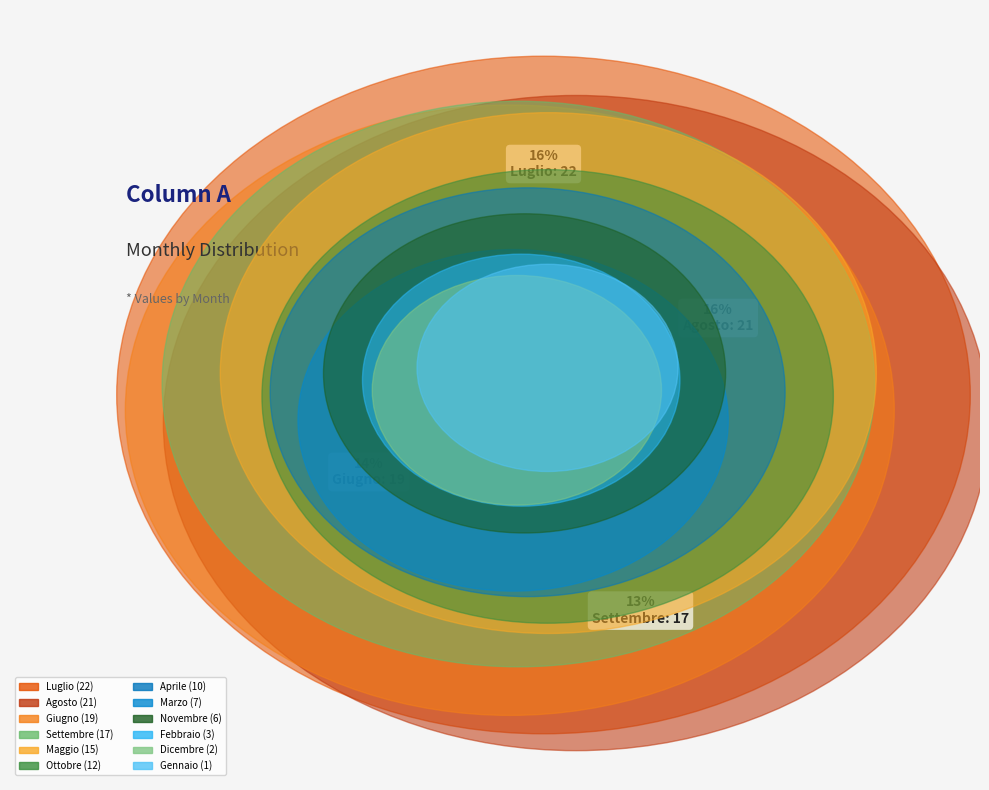

The Luglio slice represents 16% of the pie. True or false?

True